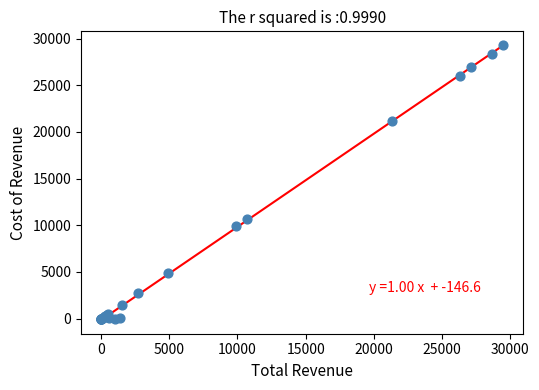

What Y value in the scatter plot is closest to 14650?

10700